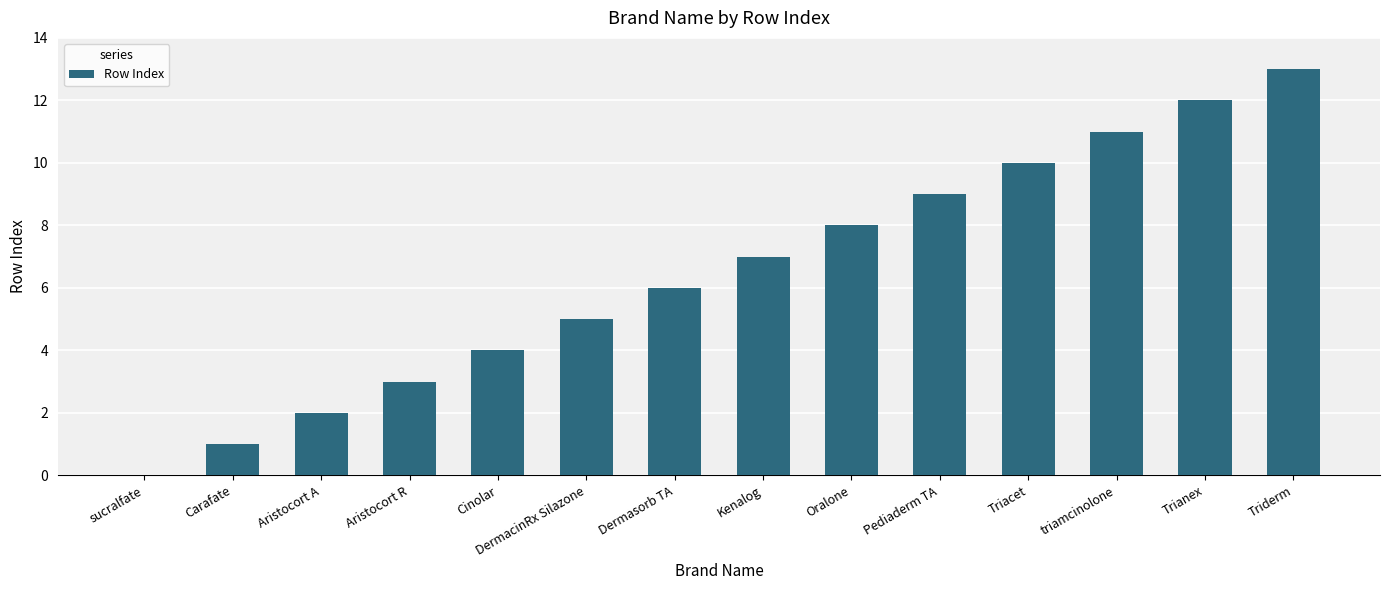

Read the value at Triacet, to the nearest 10.

10